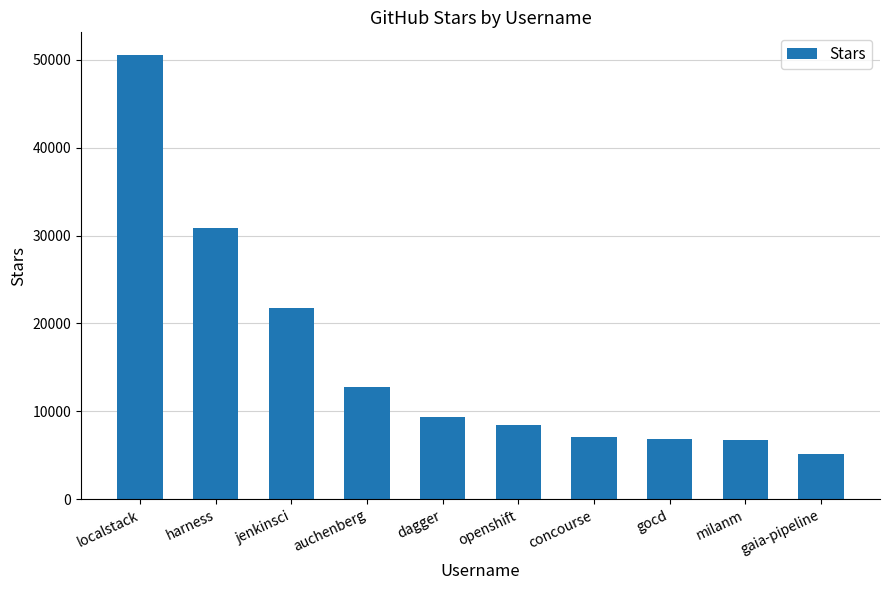

How many series are shown in this chart?

1